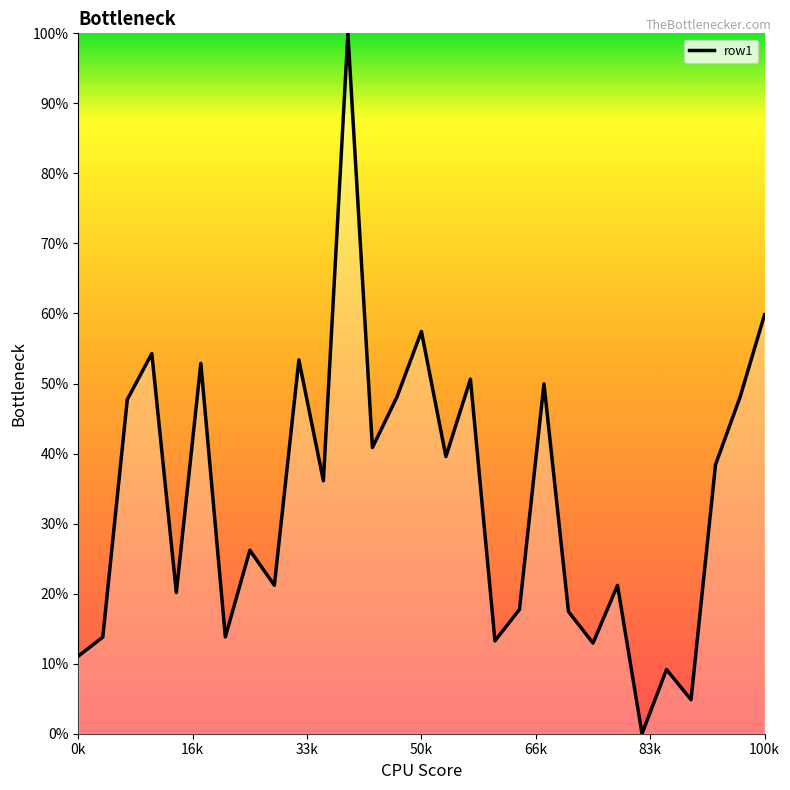

What is the maximum value shown in the chart?

100.0